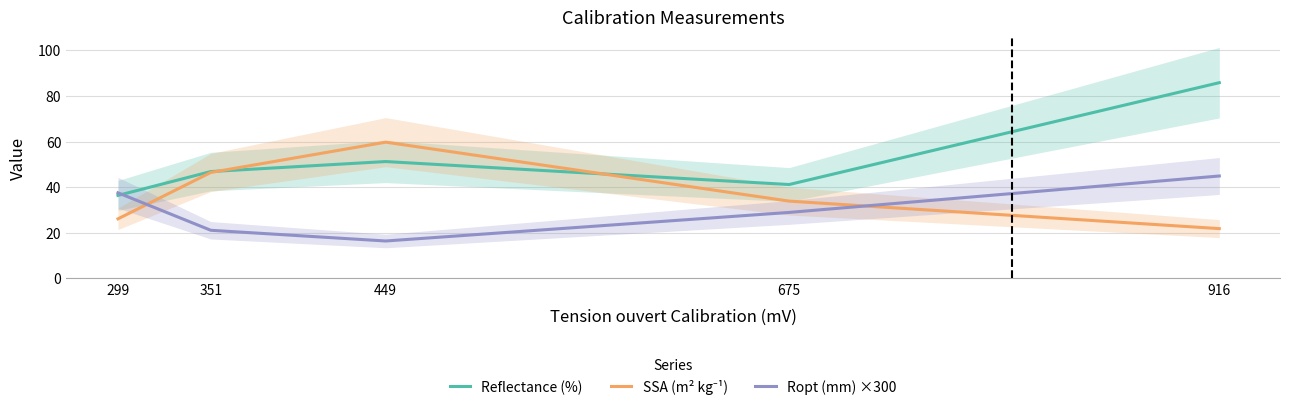

Which label corresponds to the smallest value in the chart?

449